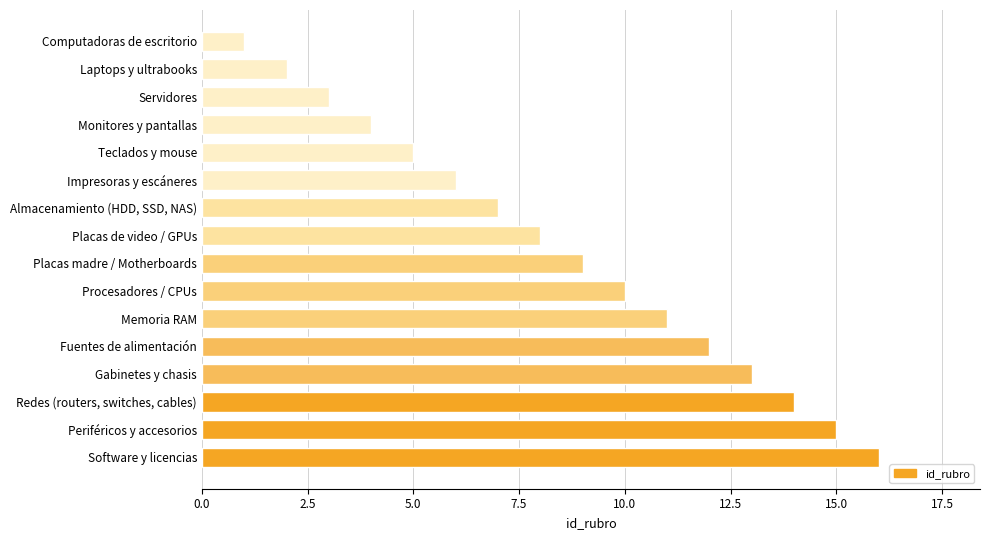

Reading top to bottom, transcribe all the data shown in this chart.

Computadoras de escritorio=1	Laptops y ultrabooks=2	Servidores=3	Monitores y pantallas=4	Teclados y mouse=5	Impresoras y escáneres=6	Almacenamiento (HDD, SSD, NAS)=7	Placas de video / GPUs=8	Placas madre / Motherboards=9	Procesadores / CPUs=10	Memoria RAM=11	Fuentes de alimentación=12	Gabinetes y chasis=13	Redes (routers, switches, cables)=14	Periféricos y accesorios=15	Software y licencias=16